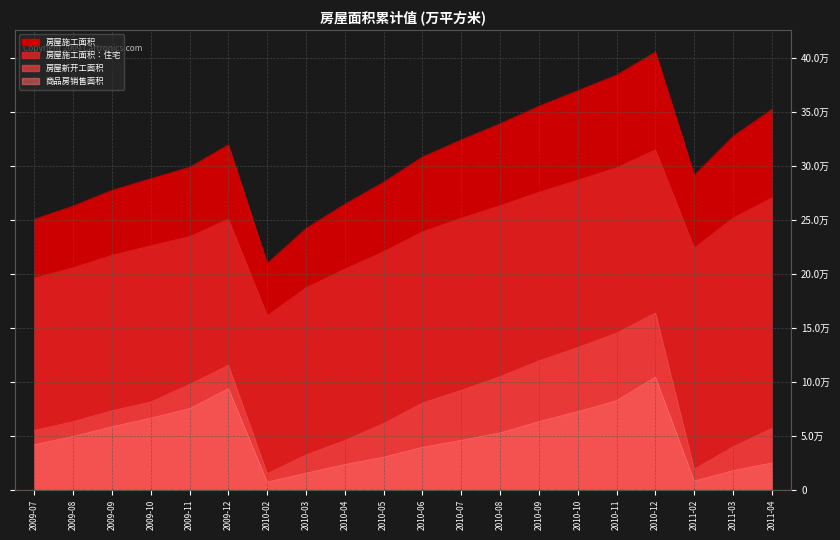

At how many categories does at least one series exceed 23785?

20